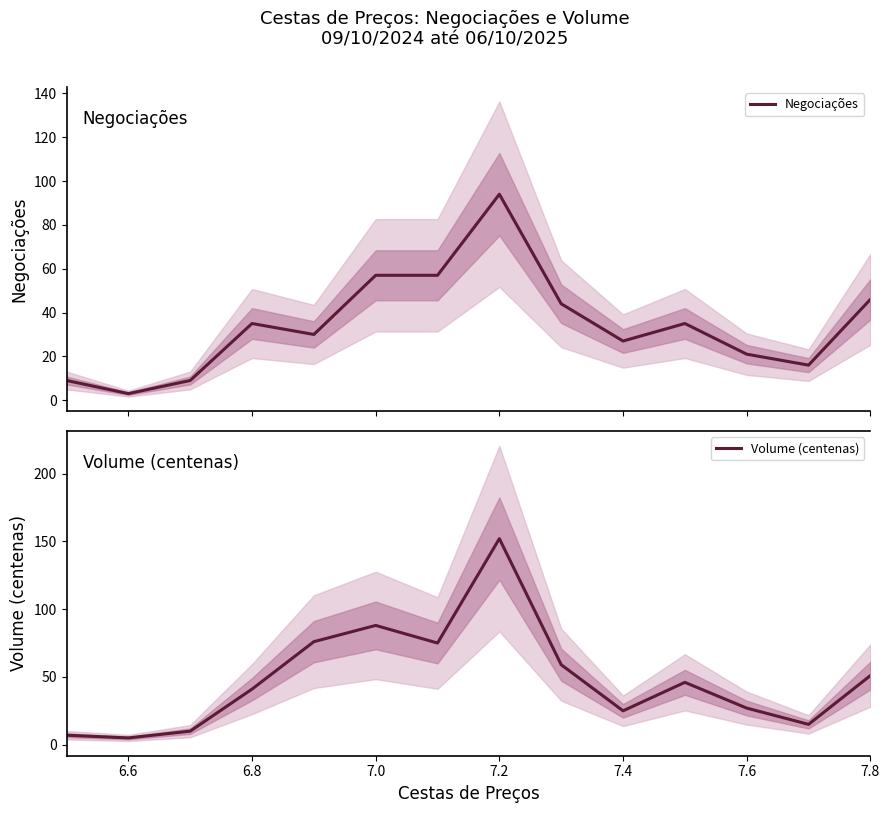

Reading left to right, transcribe all the data shown in this chart.

Negociações: 9	3	9	35	30	57	57	94	44	27	35	21	16	46
Volume (centenas): 7	5	10	41	76	88	75	152	59	25	46	27	15	51